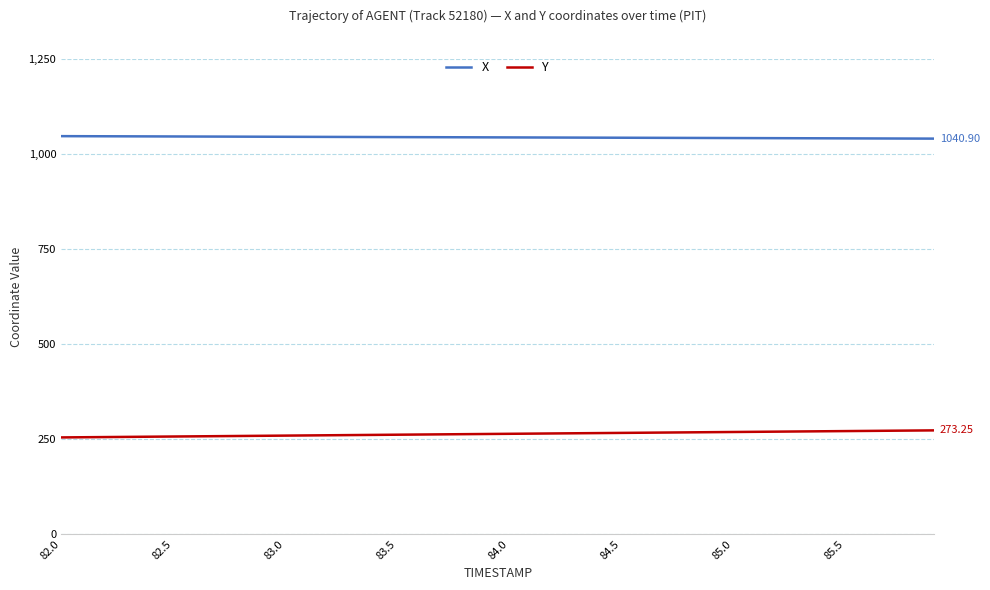

Rank the series by their average value, from highest to lowest.

X, Y